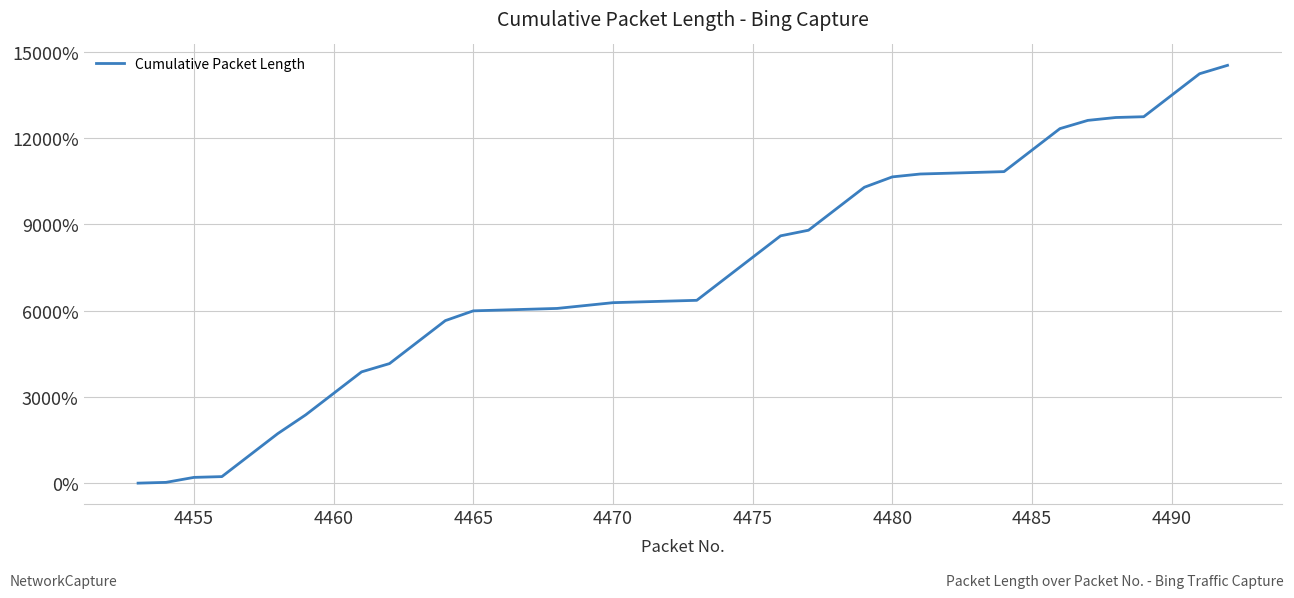

What is the maximum value shown in the chart?

14521.0